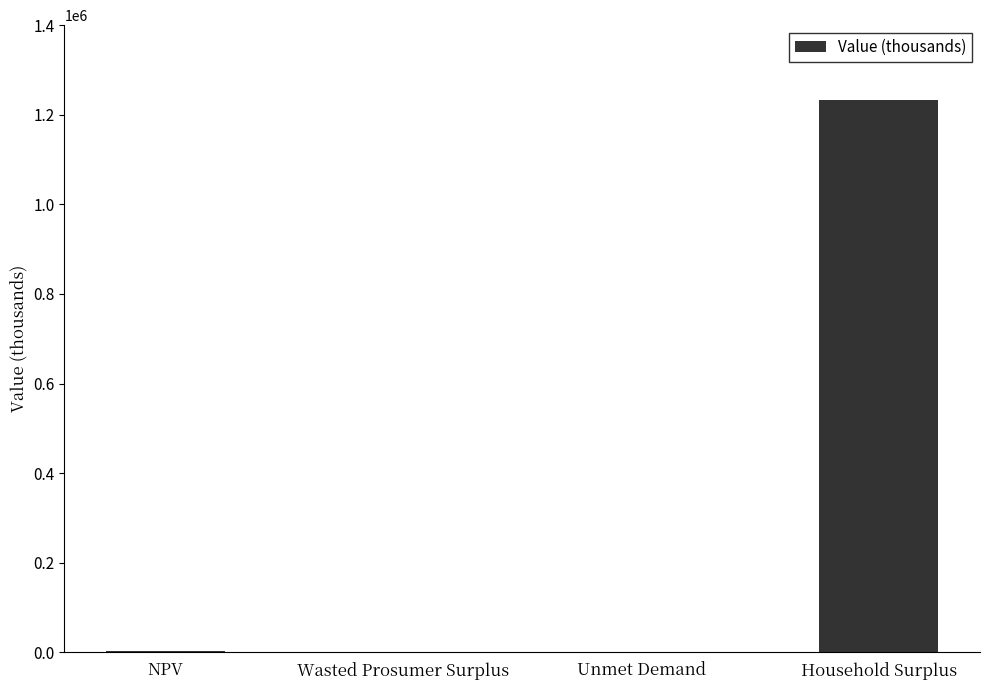

What is the sum of all values?

1236259.5